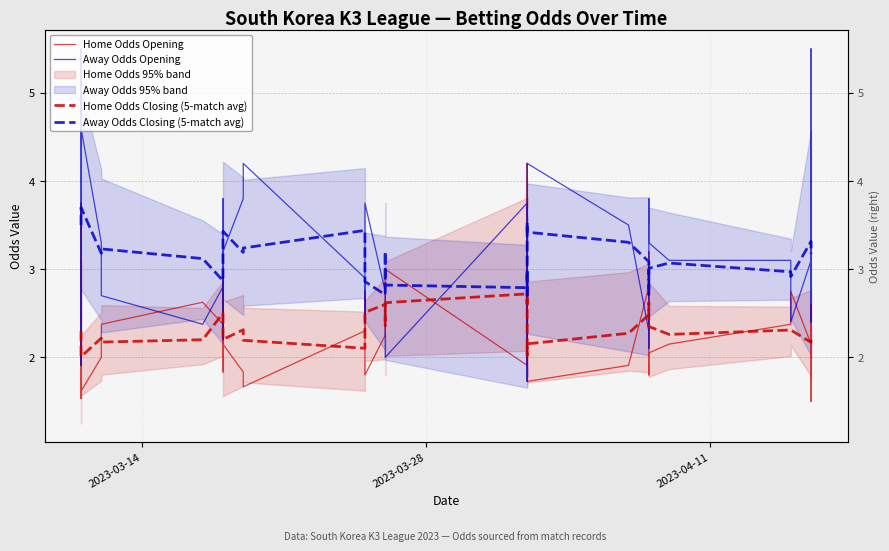

What is the maximum value for Home Odds Opening?

4.2